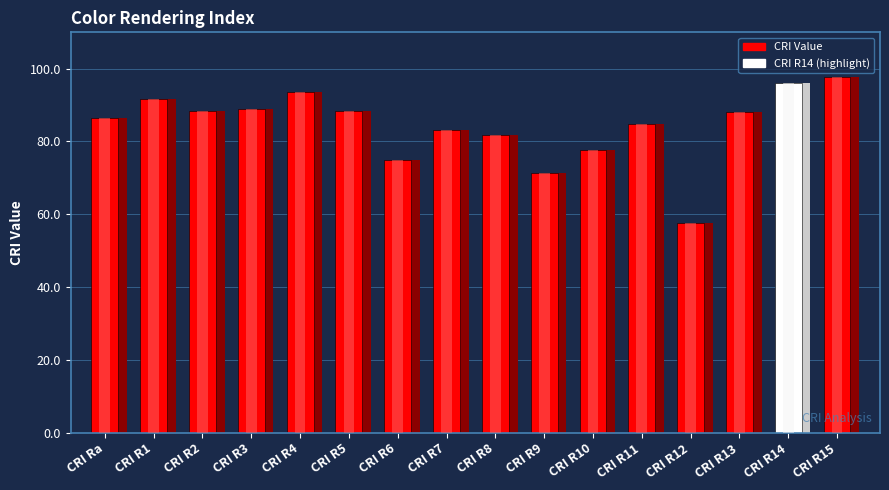

Reading right to left, extract all data points from this chart.

97.7	96.0	88.2	57.6	84.7	77.7	71.3	81.8	83.2	75.0	88.5	93.6	88.9	88.3	91.8	86.4